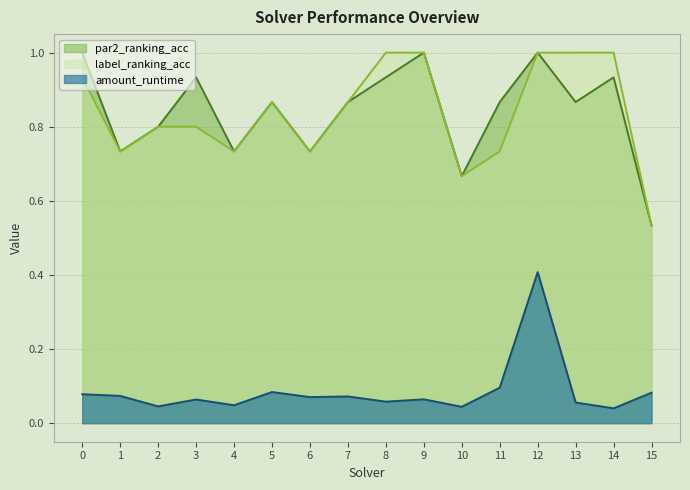

Between 1 and 6, which series saw the biggest shift?

amount_runtime